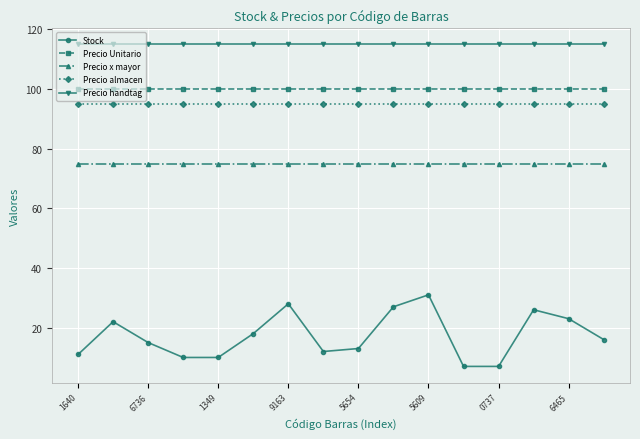

How many lines are shown in the chart?

5